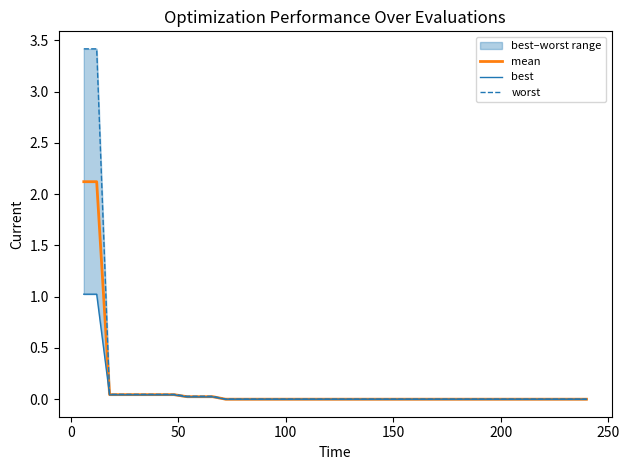

At how many categories does at least one series exceed 3?

2